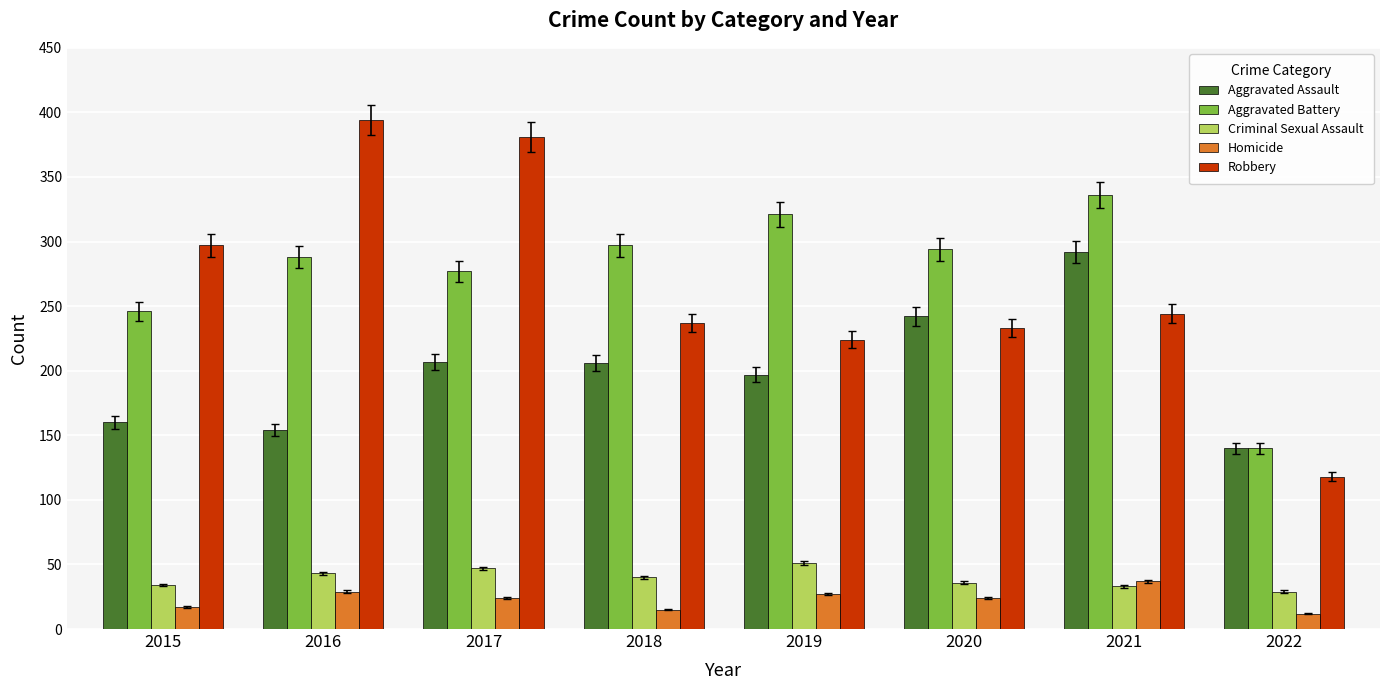

What is the value of the Aggravated Assault bar at the 6th from the left?

242